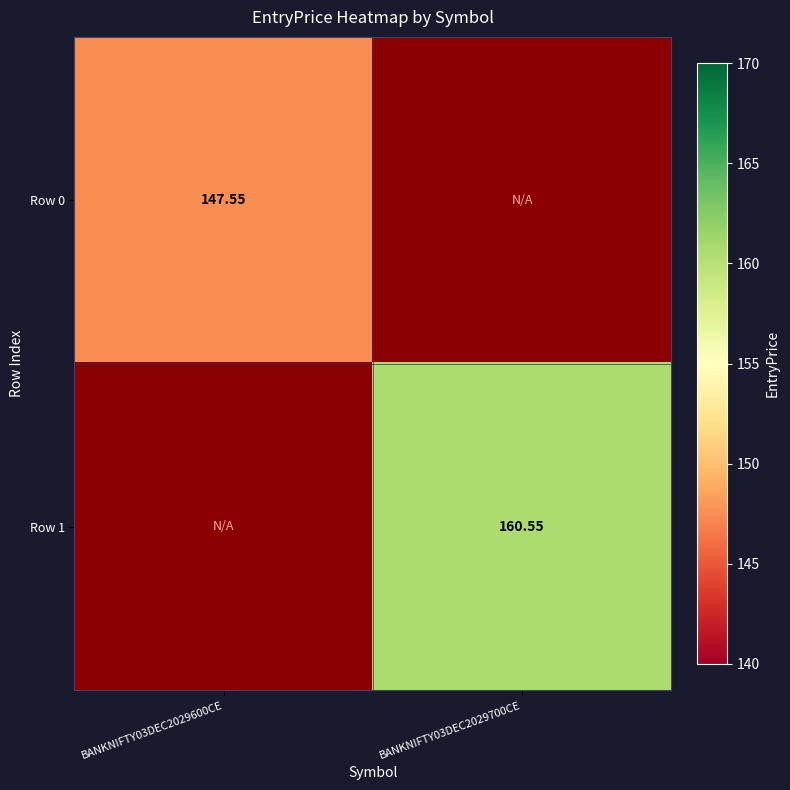

The value of Row 1 at BANKNIFTY03DEC2029700CE is 214.9. True or false?

False